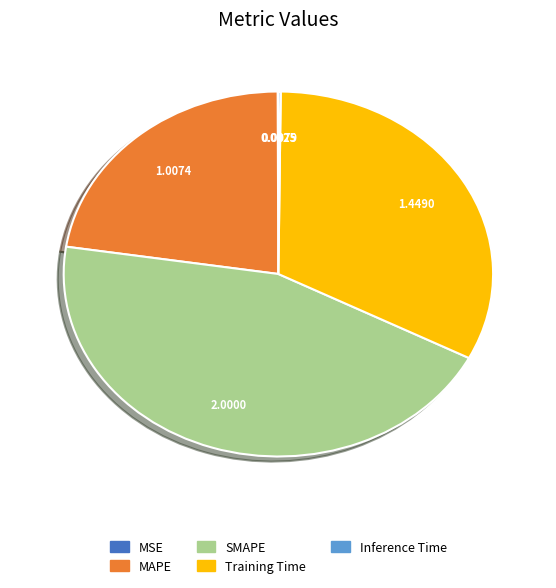

What is the ratio of the value at SMAPE to the value at Training Time?

1.4